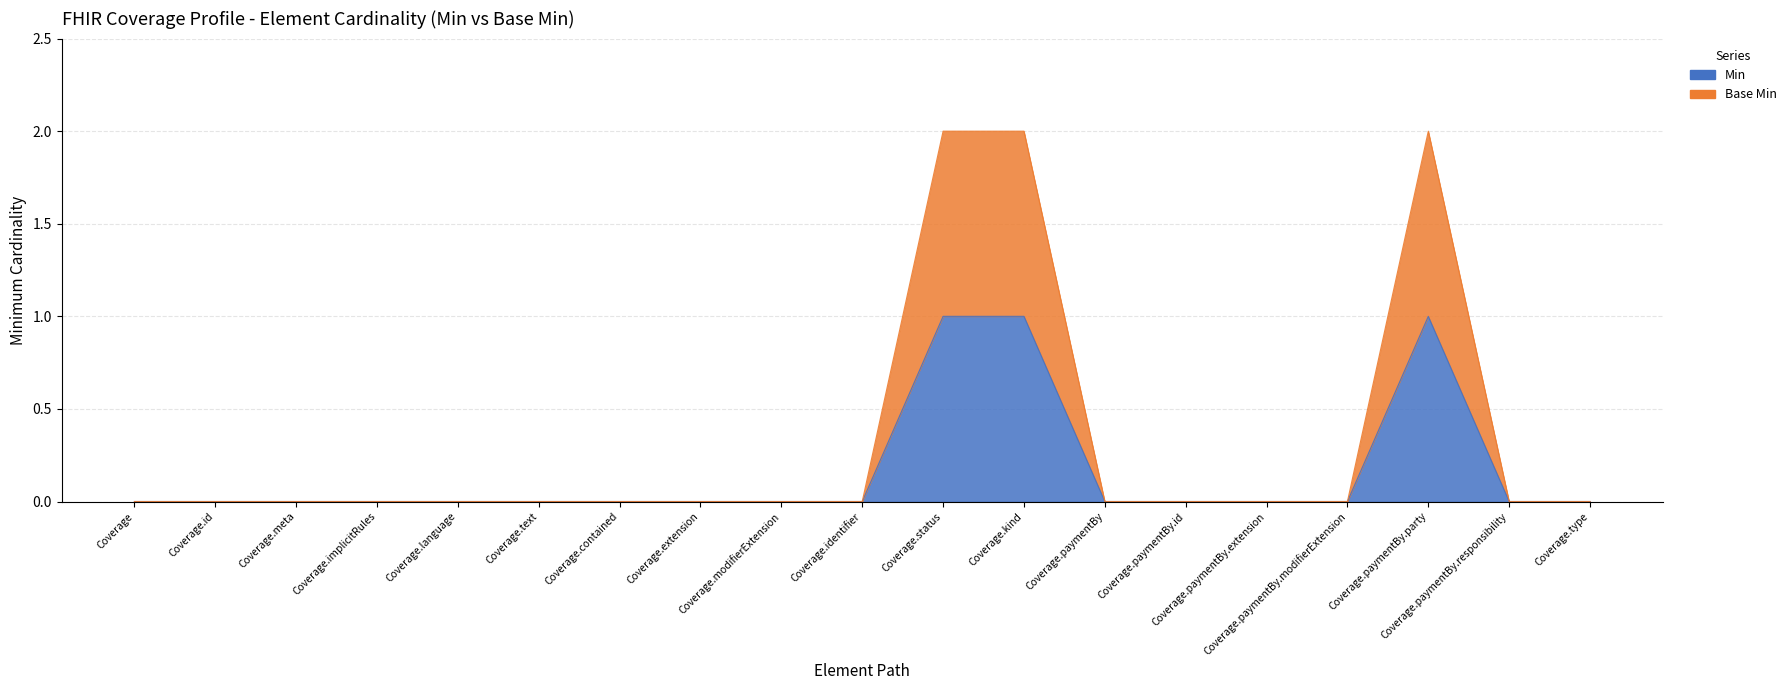

Reading left to right, extract all data points from this chart.

Min: 0	0	0	0	0	0	0	0	0	0	1	1	0	0	0	0	1	0	0
Base Min: 0	0	0	0	0	0	0	0	0	0	2	2	0	0	0	0	2	0	0